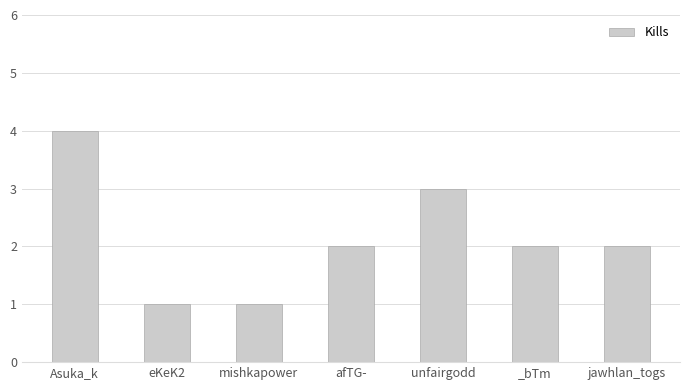

Is it true that the value at afTG- is 2?

True